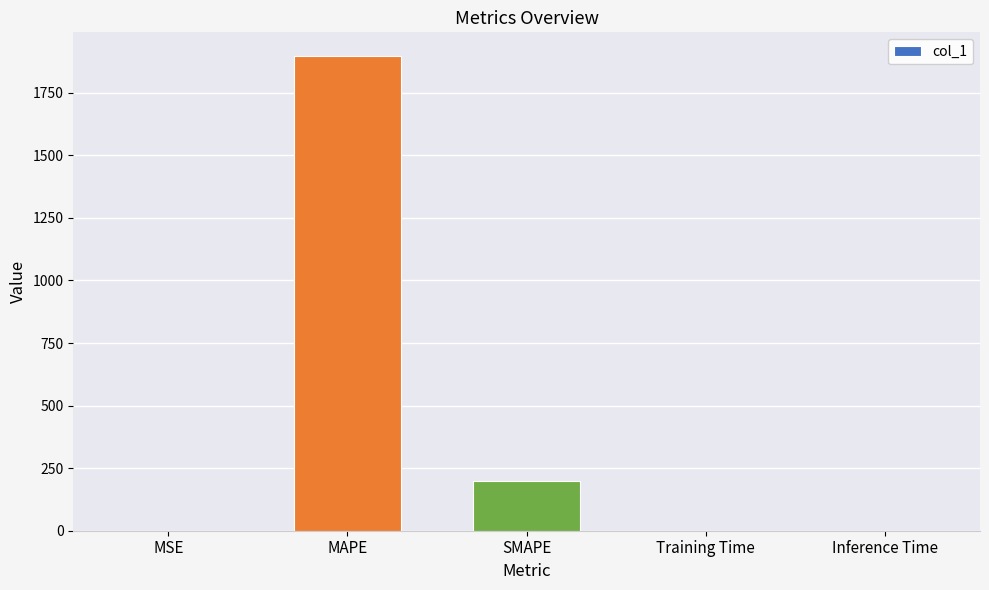

The value at MAPE is 1896.5. True or false?

True